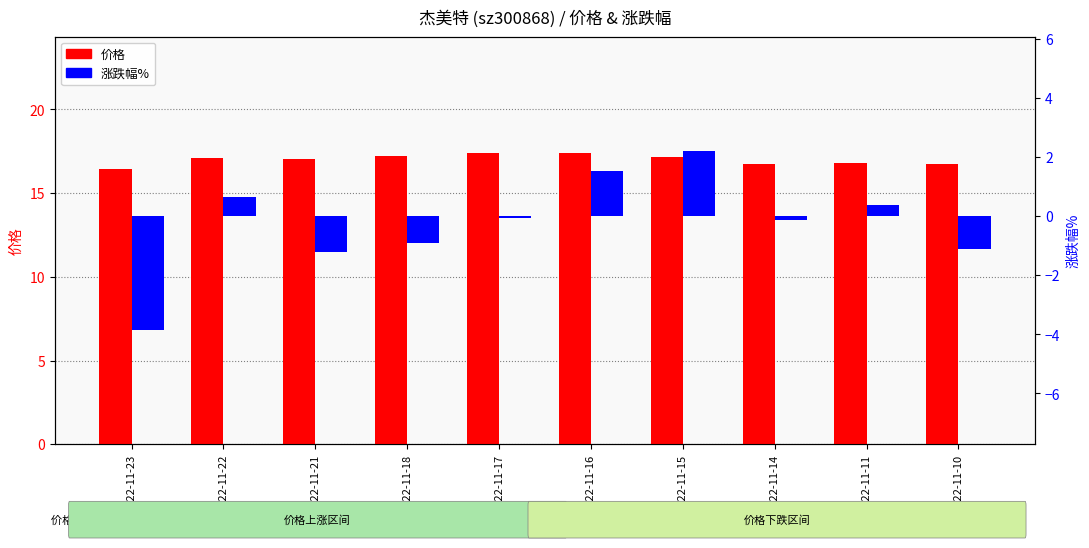

What is the value of the 涨跌幅% bar at the 8th from the left?

-0.1